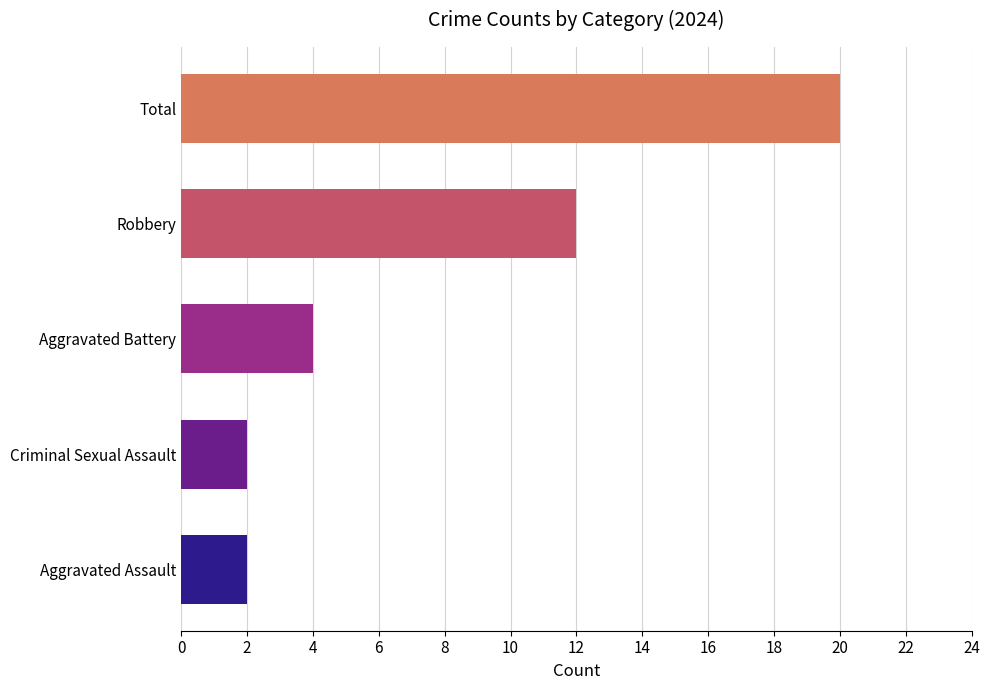

Where is the data nearest to the value 11?

Robbery